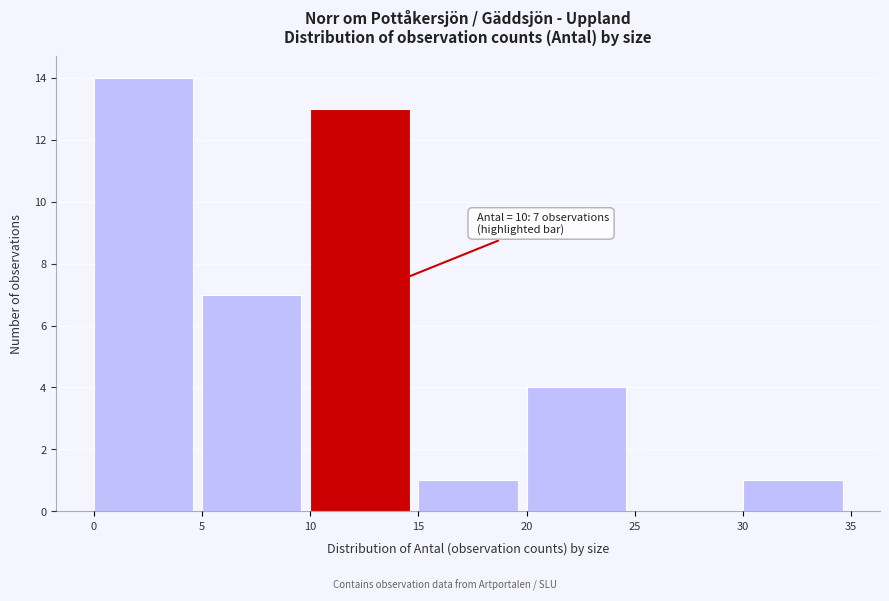

Over which range of the x-axis is the bar tallest?

0 to 5